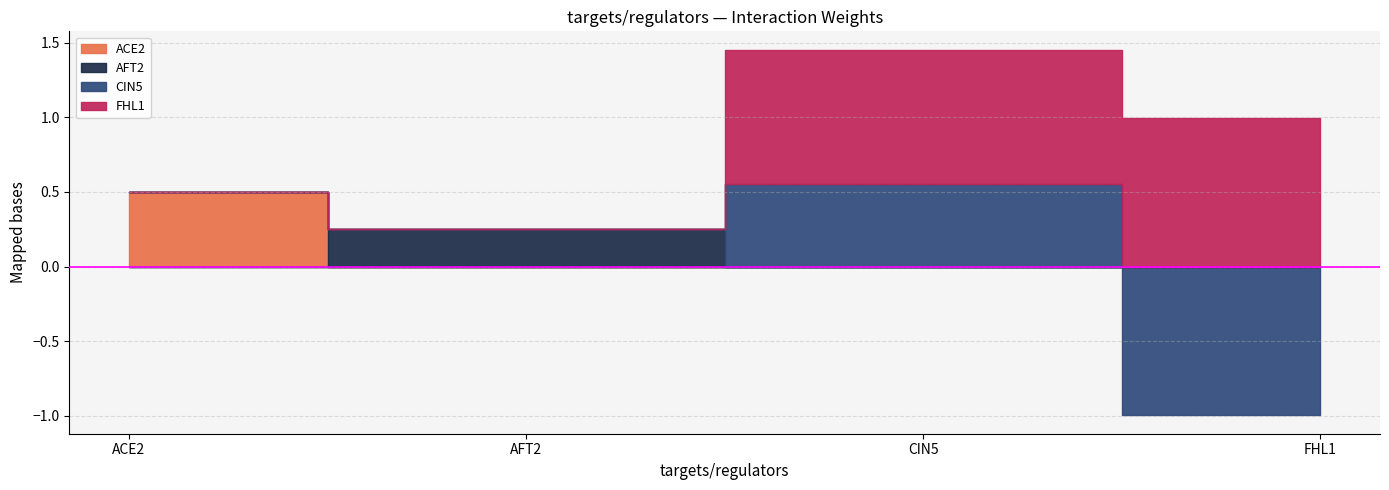

Between FHL1 and CIN5, which is larger?

FHL1